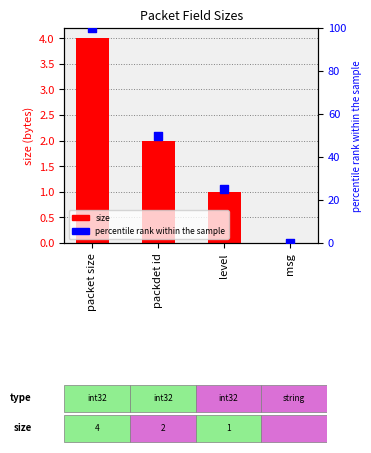

At how many categories does at least one series exceed 75?

1